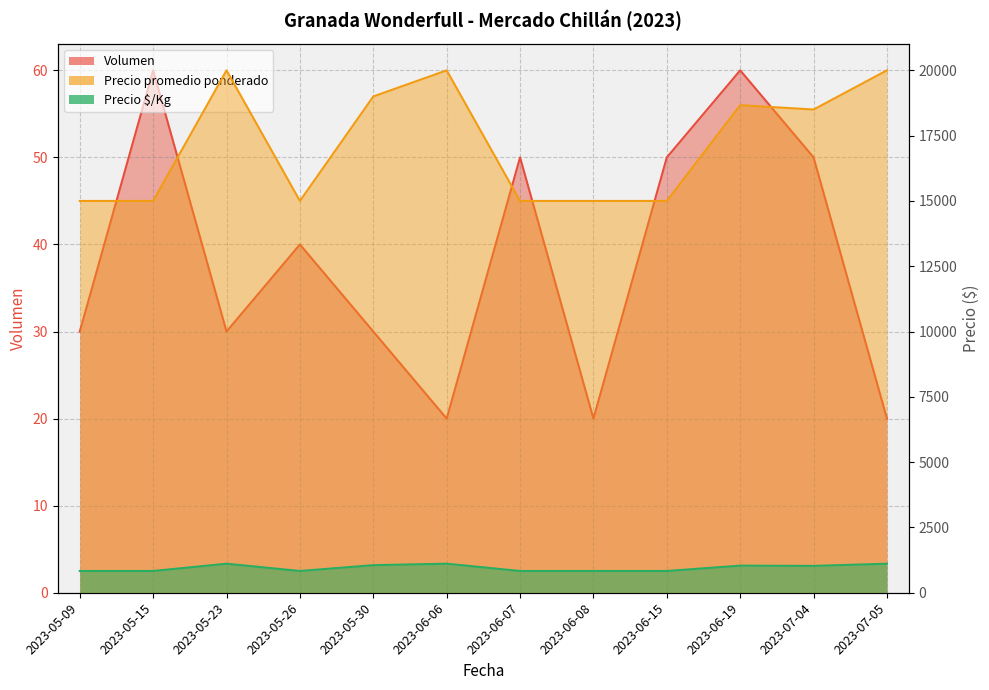

Where is Precio promedio ponderado nearest to the value 17500?

2023-07-04